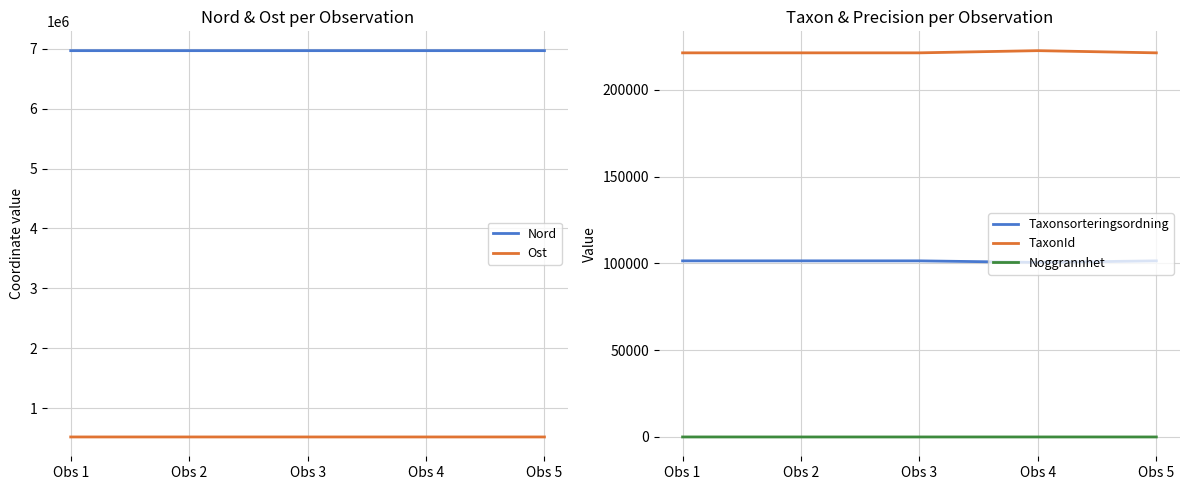

What is the value of the Taxonsorteringsordning point at the 1st from the left?

101438